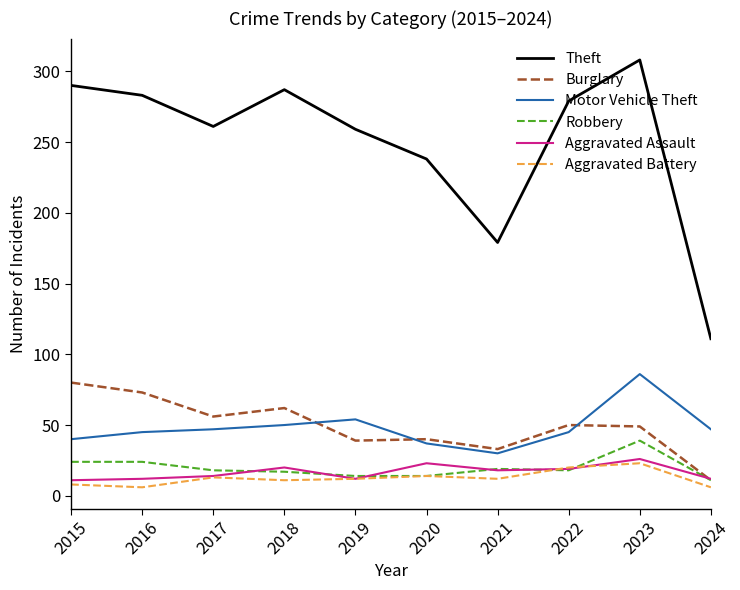

At 2023, list the series in order from largest to smallest.

Theft, Motor Vehicle Theft, Burglary, Robbery, Aggravated Assault, Aggravated Battery